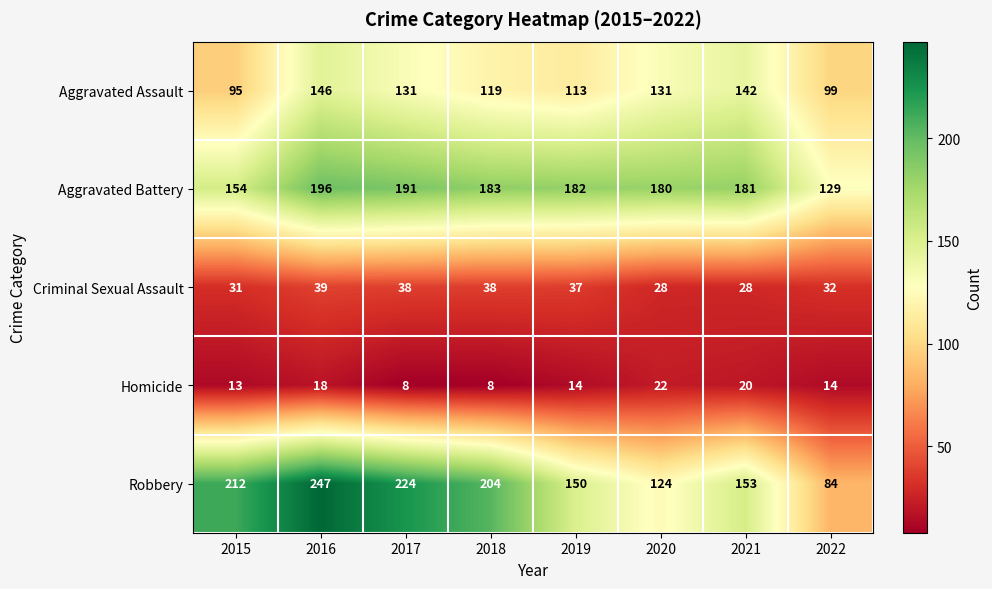

Is it true that Homicide equals 2 at 2017?

False